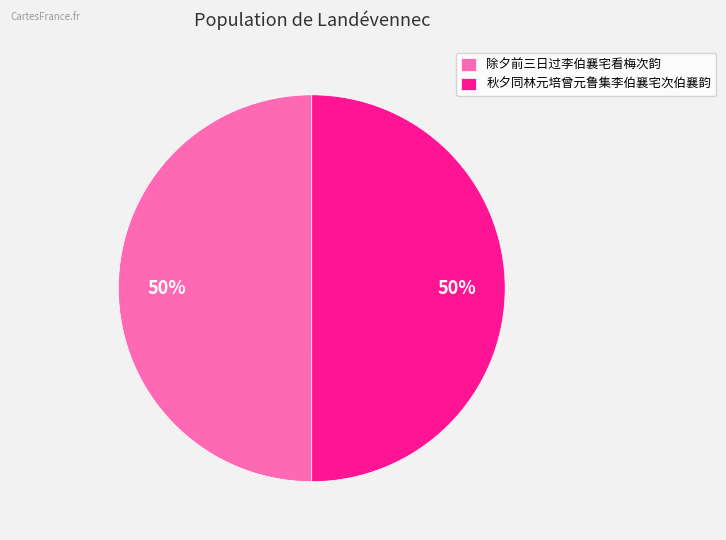

What is the ratio of the value at 除夕前三日过李伯襄宅看梅次韵 to the value at 秋夕同林元培曾元鲁集李伯襄宅次伯襄韵?

1.0